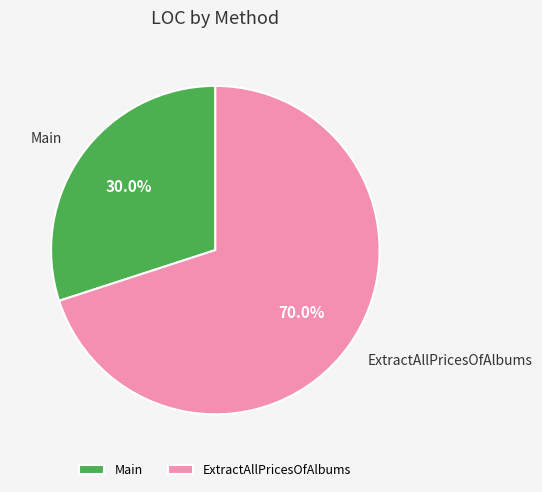

Count the number of slices in the pie.

2